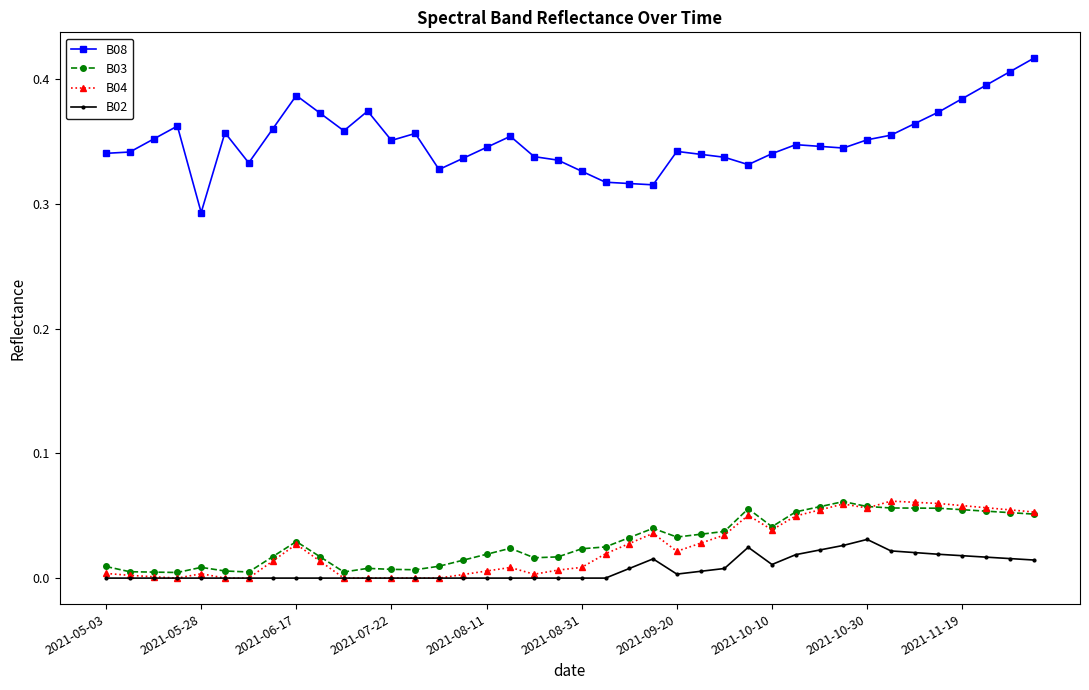

What is the sum of all B04 values?

1.0